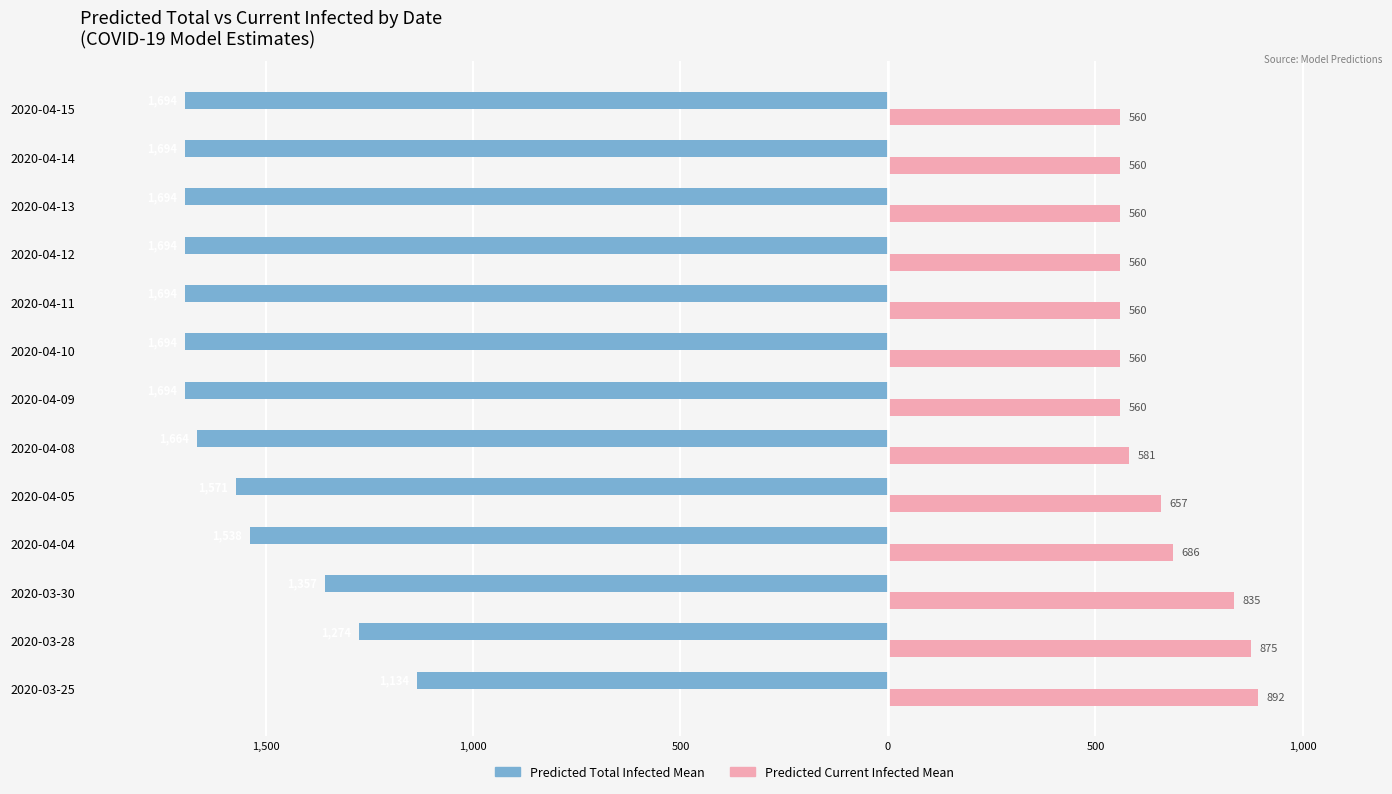

What are all the series names shown in the legend?

Predicted Total Infected Mean, Predicted Current Infected Mean